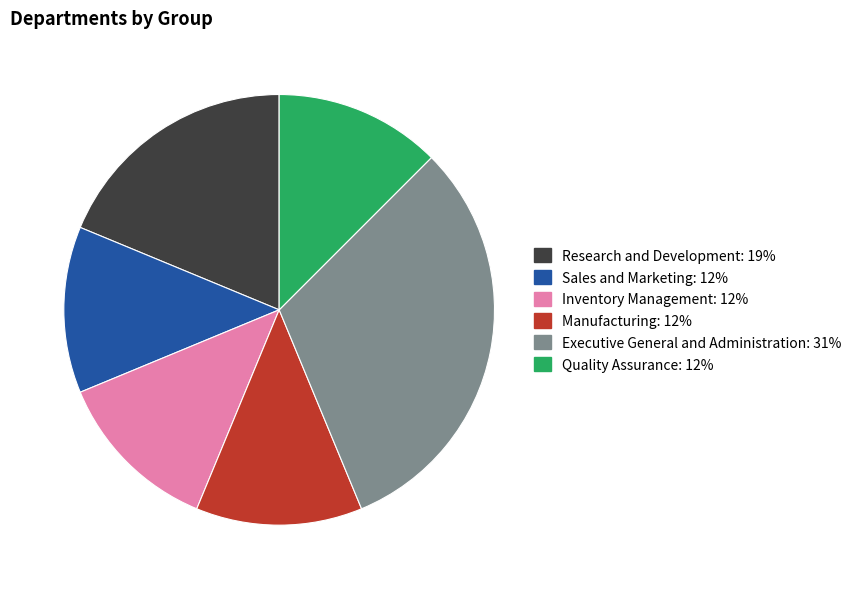

How many segments does this pie chart have?

6